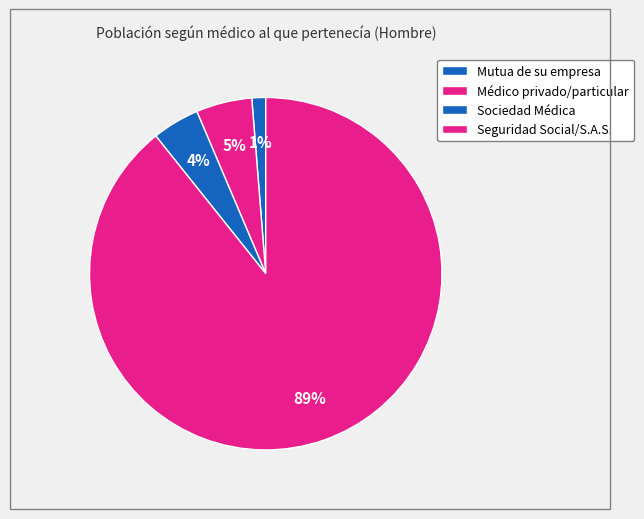

How much of the chart is everything except Seguridad Social/S.A.S.?

10.7%